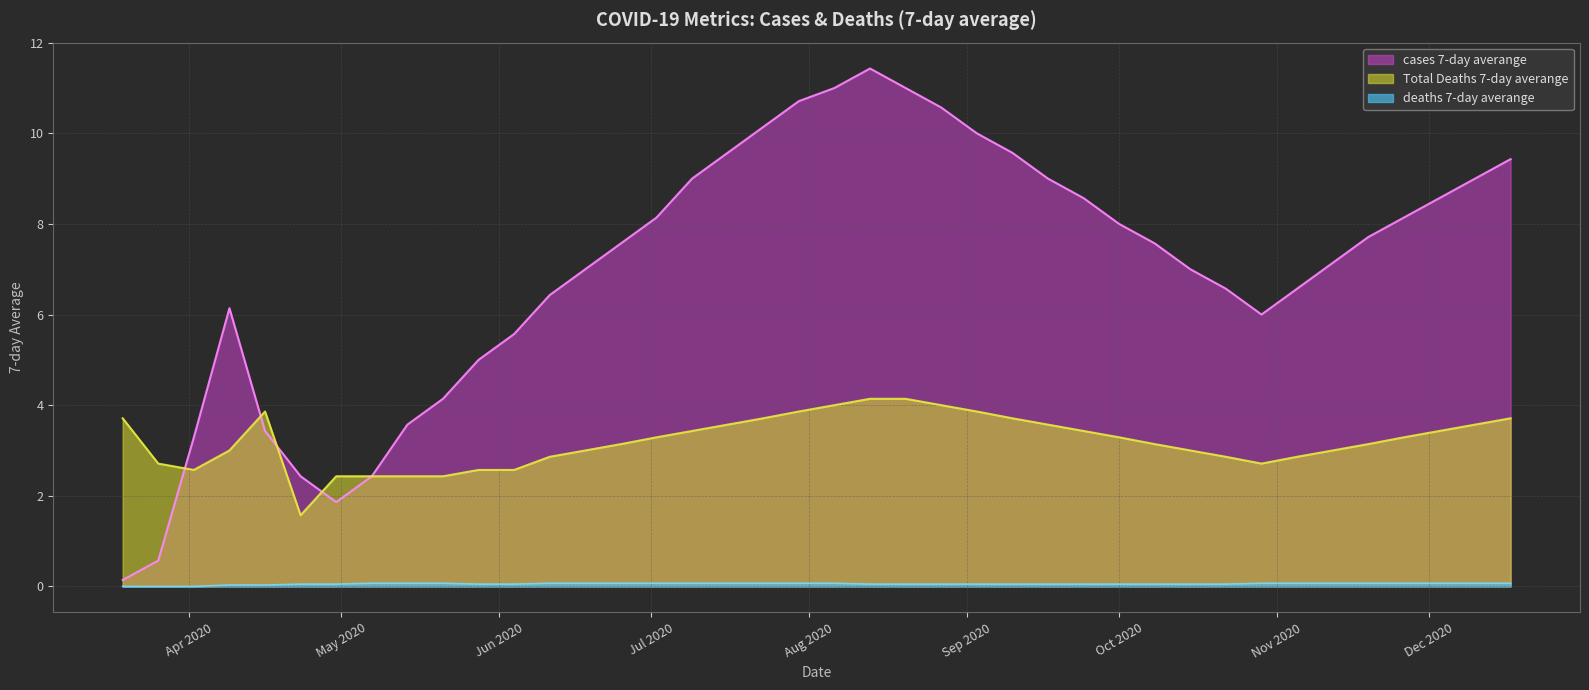

Between 2020-04-02 and 2020-07-02, which is larger?

2020-07-02